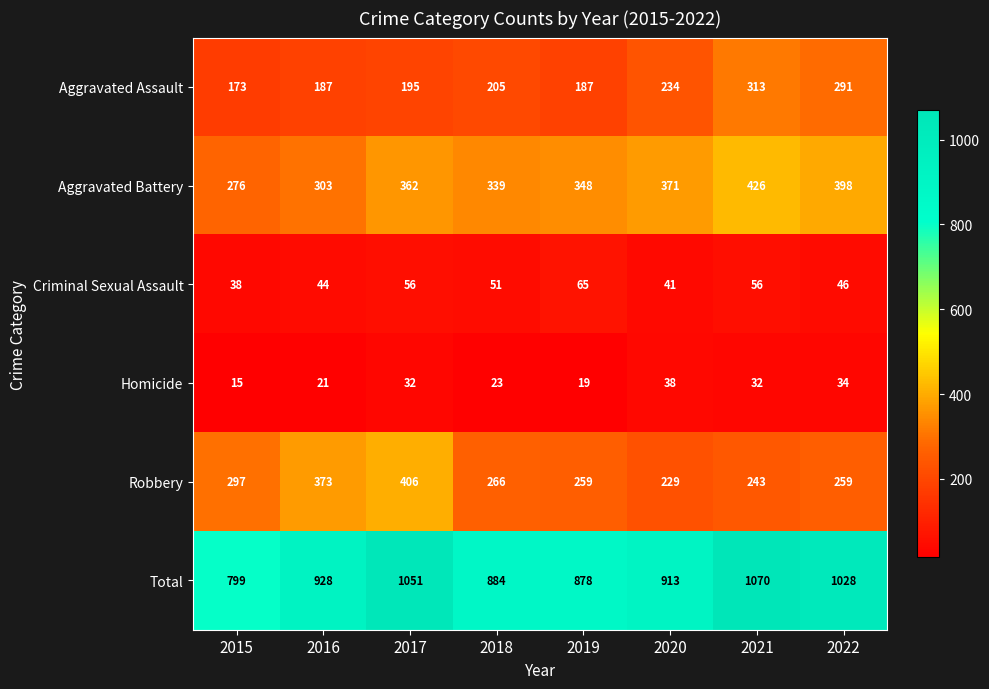

What is the minimum value shown in the chart?

15